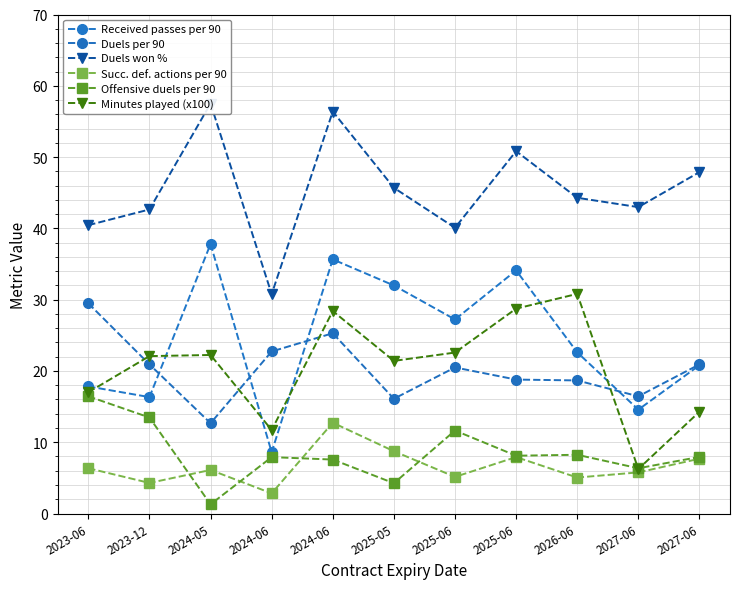

Which category has the highest value in the Duels won % series?

2024-05